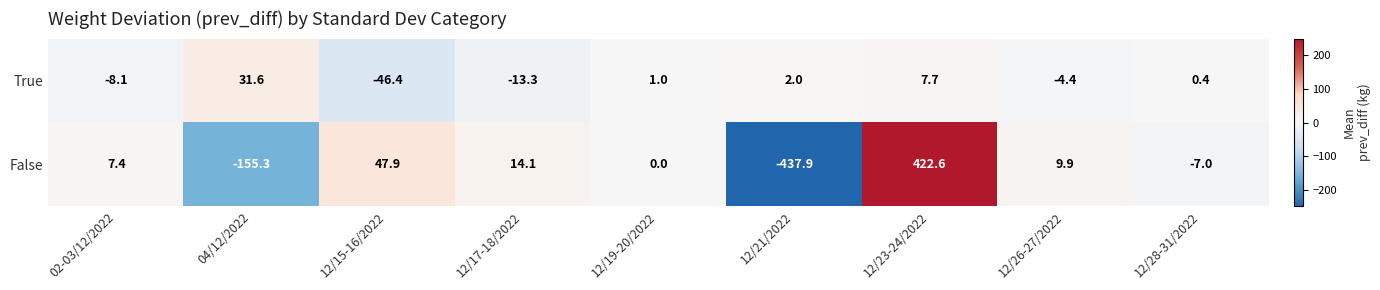

Which series has the largest total across all categories?

True